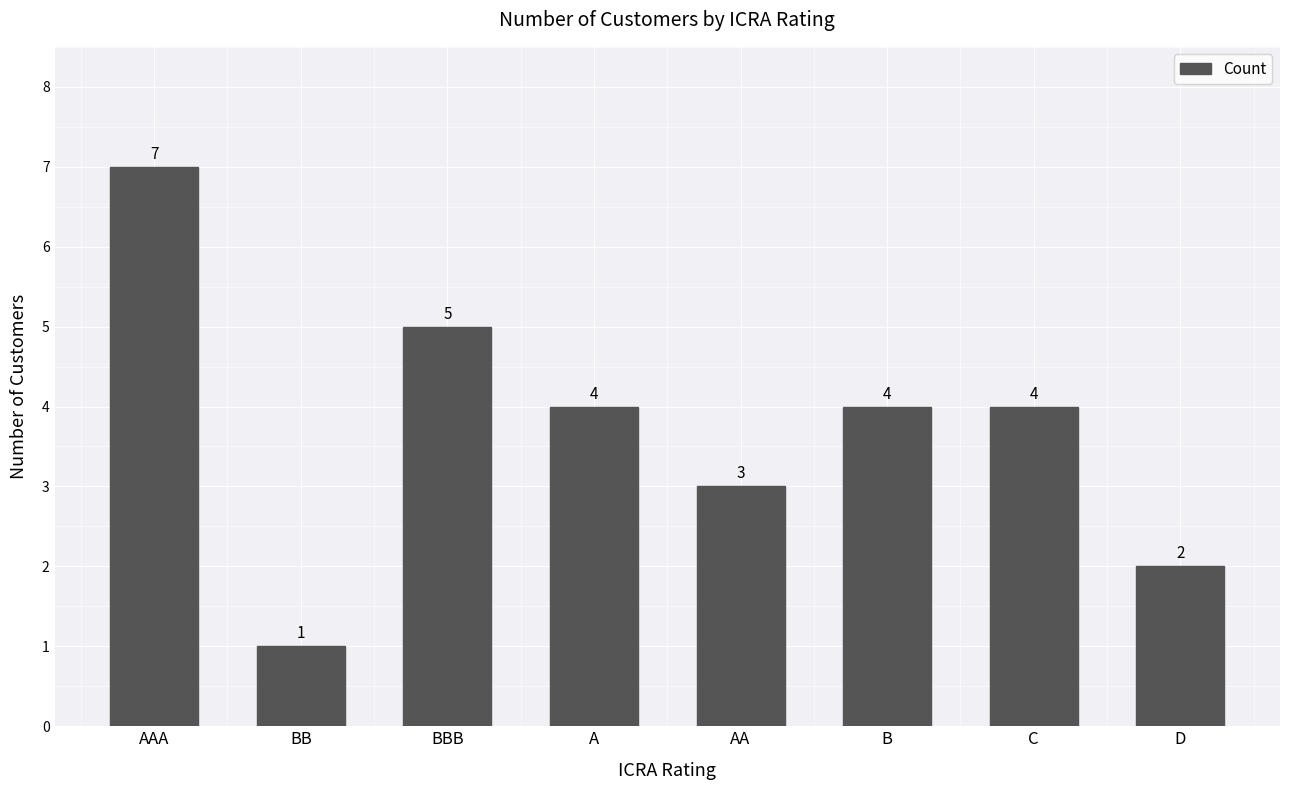

What is the sum of the values at D and AAA?

9